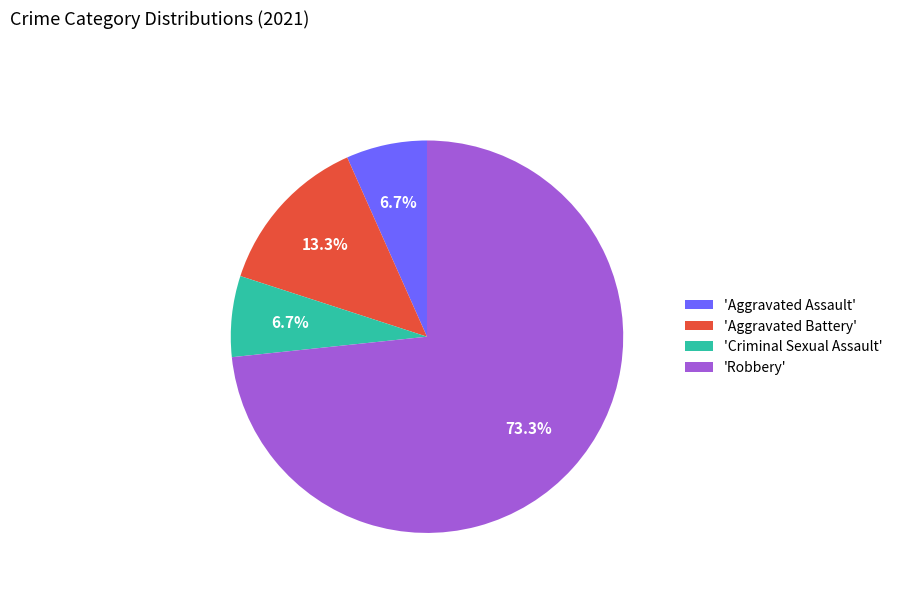

How much of the chart is everything except 'Robbery'?

26.7%